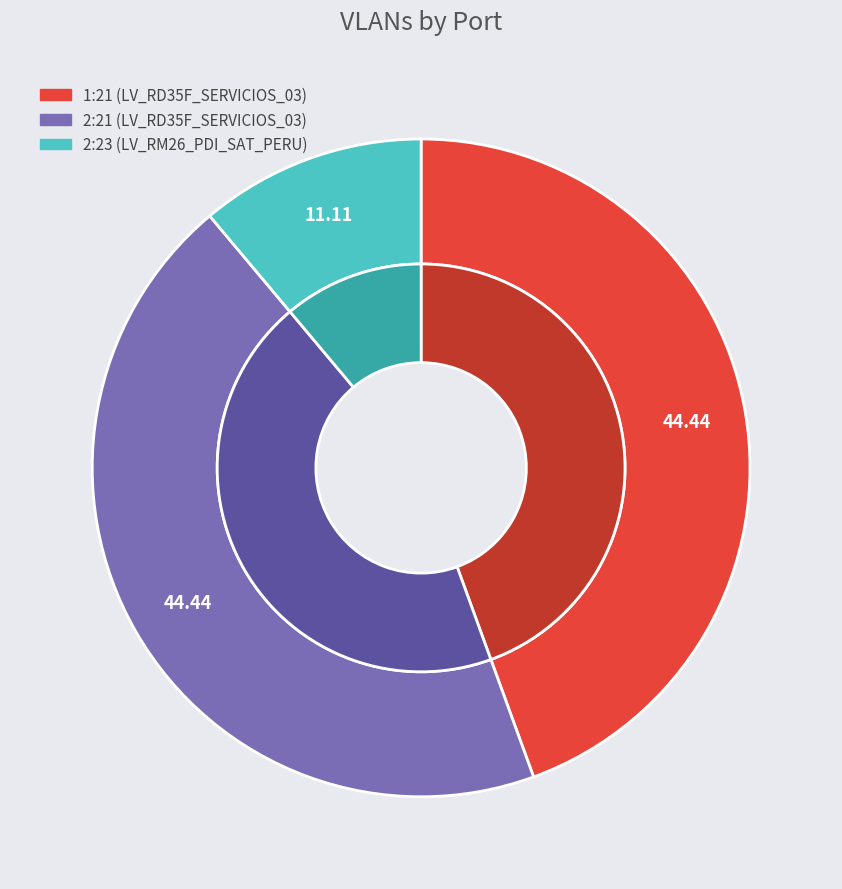

To the nearest percent, what is the difference between the 2:21 and 2:23 slice percentages?

33%